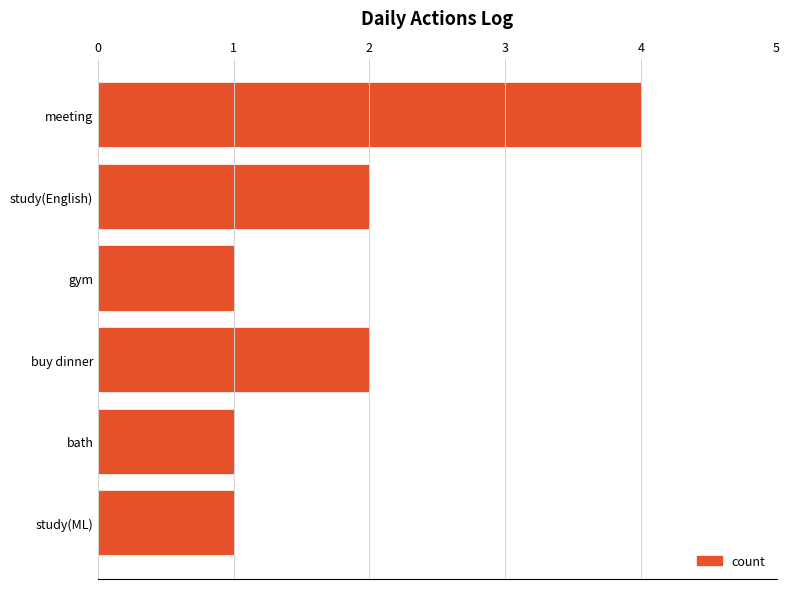

Are the bars grouped side by side (vs. stacked)?

No